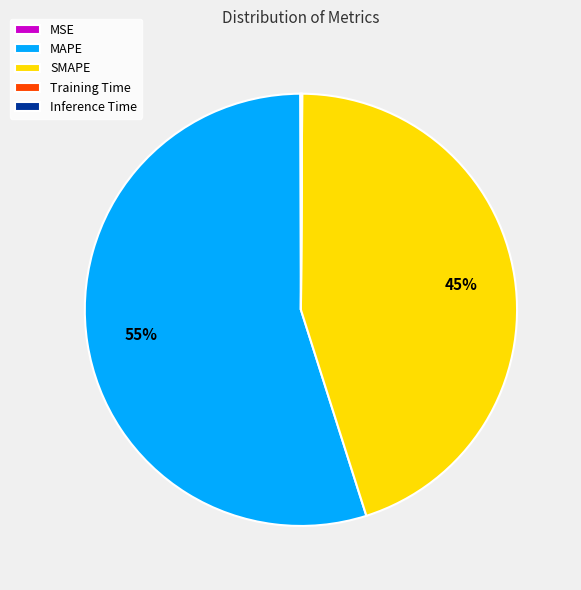

Which category has the biggest portion of the pie?

MAPE